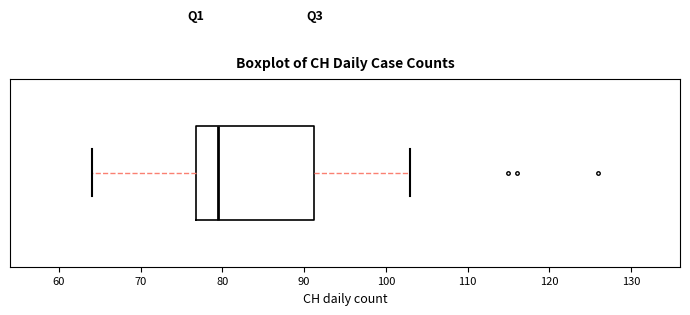

Transcribe this box plot: give where the median line is, the range the box spans, and where the two whiskers end, as read against the x-axis. The values are not printed on the chart, so give them approximately, as read against the axis.

median 80, box 77 to 91, whiskers 64 to 103